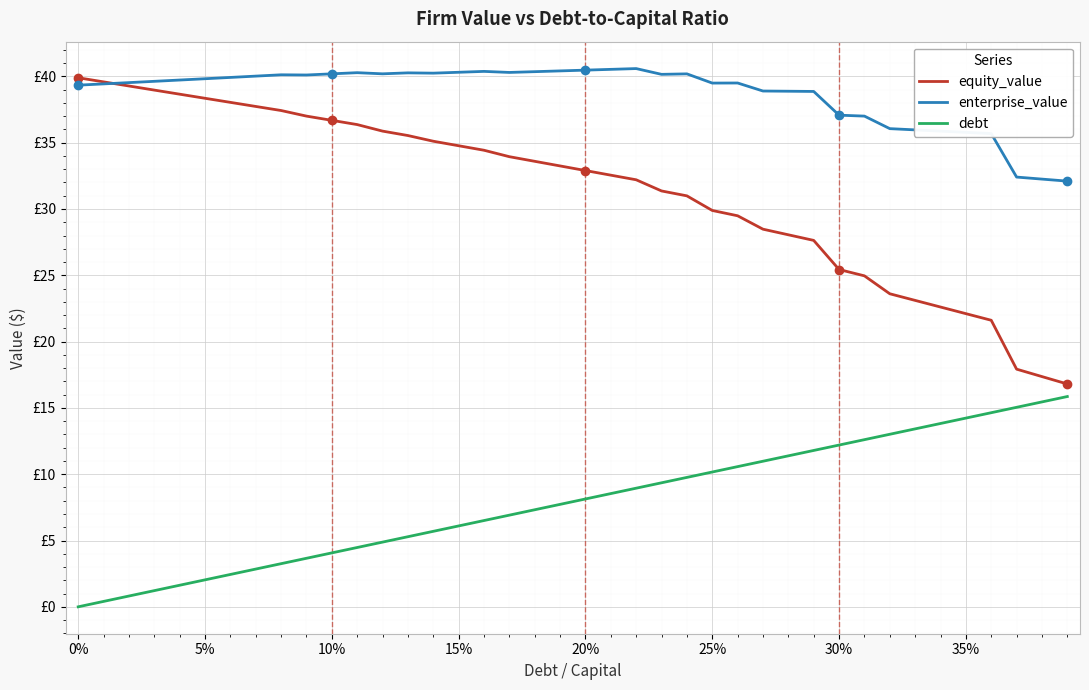

Reading right to left, transcribe all the data shown in this chart.

equity_value: 16.8	17.4	17.9	21.6	22.1	22.6	23.1	23.6	25.0	25.4	27.6	28.1	28.5	29.5	29.9	31.0	31.4	32.2	32.6	32.9	33.2	33.6	33.9	34.4	34.8	35.1	35.5	35.9	36.4	36.7	37.0	37.4	37.7	38.0	38.3	38.7	39.0	39.3	39.6	39.9
enterprise_value: 32.1	32.3	32.4	35.7	35.8	35.9	36.0	36.1	37.0	37.1	38.9	38.9	38.9	39.5	39.5	40.2	40.2	40.6	40.5	40.5	40.4	40.4	40.3	40.4	40.3	40.2	40.3	40.2	40.3	40.2	40.1	40.1	40.0	39.9	39.8	39.7	39.6	39.5	39.4	39.3
debt: 15.9	15.5	15.0	14.6	14.2	13.8	13.4	13.0	12.6	12.2	11.8	11.4	11.0	10.6	10.2	9.8	9.4	8.9	8.5	8.1	7.7	7.3	6.9	6.5	6.1	5.7	5.3	4.9	4.5	4.1	3.7	3.3	2.8	2.4	2.0	1.6	1.2	0.8	0.4	0.0